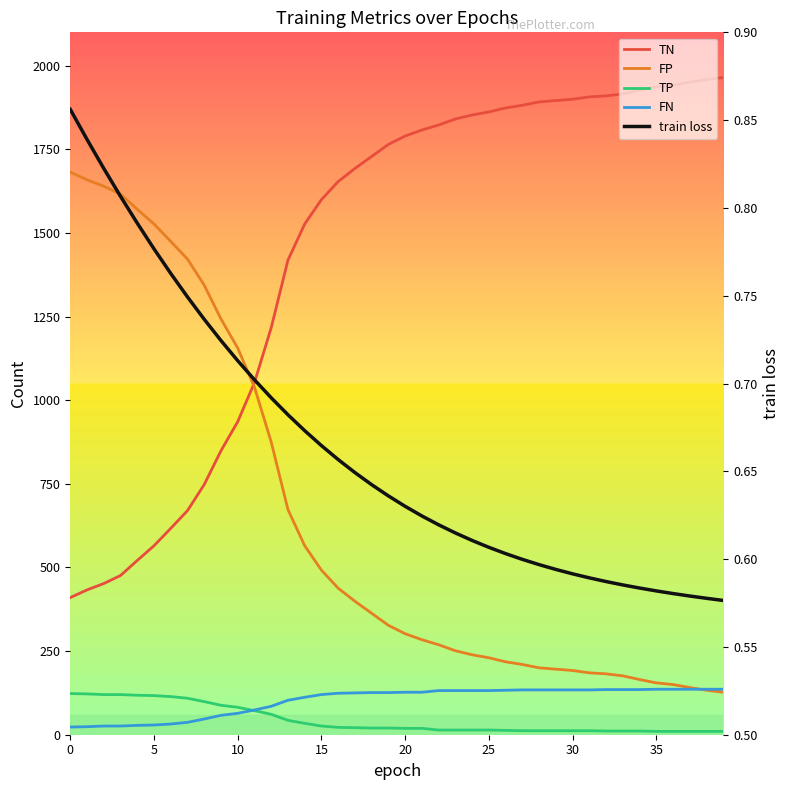

Does the chart have visible grid lines?

No